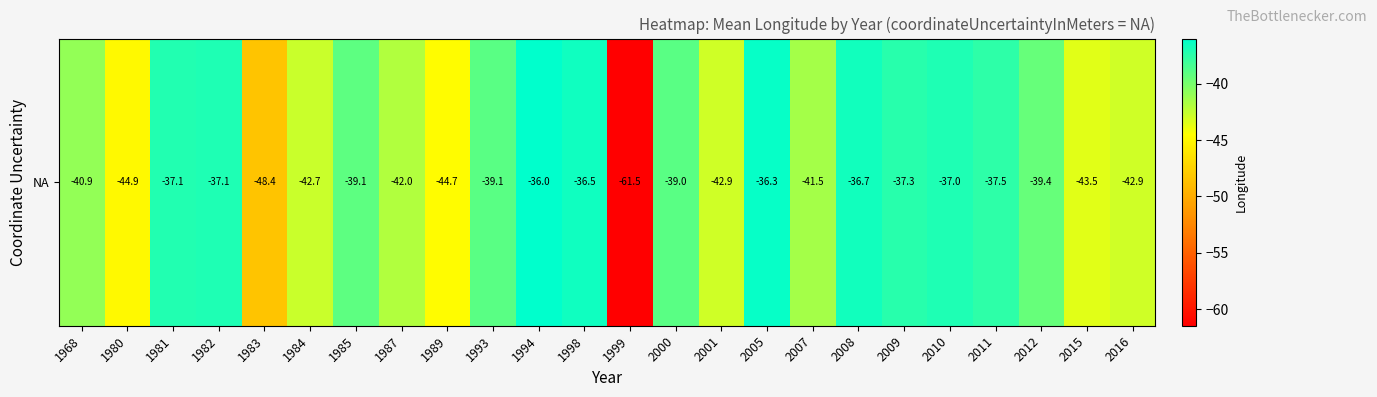

How many values are below -39?

15